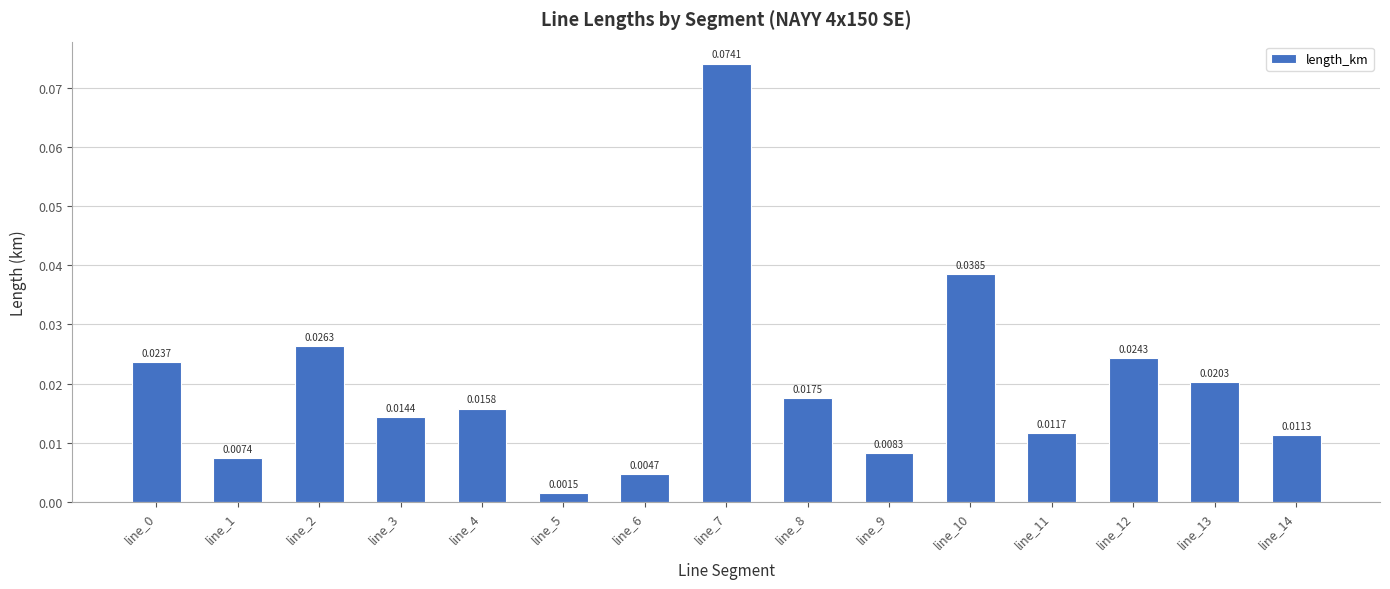

Between line_13 and line_14, which is larger?

line_13